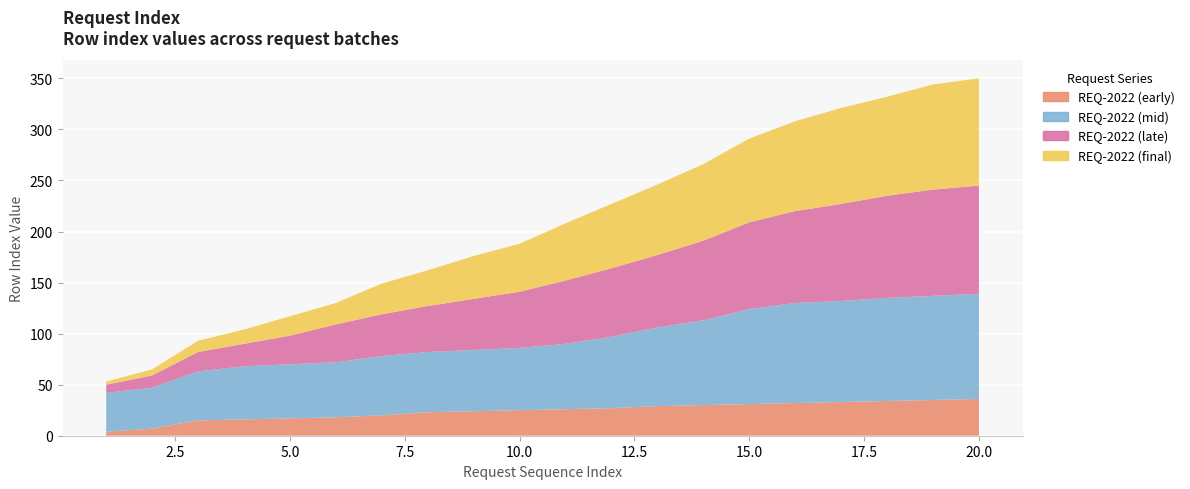

Reading left to right, transcribe all the data shown in this chart.

REQ-2022 (early): 4	7	15	16	17	18	20	23	24	25	26	27	29	30	31	32	33	34	35	36
REQ-2022 (mid): 38	40	48	52	53	54	58	59	60	61	64	70	77	83	93	98	99	101	102	103
REQ-2022 (late): 8	12	19	22	28	37	41	45	50	55	62	67	71	78	85	90	95	100	104	106
REQ-2022 (final): 3	6	11	14	19	21	30	35	42	47	56	63	69	75	82	88	94	97	103	105